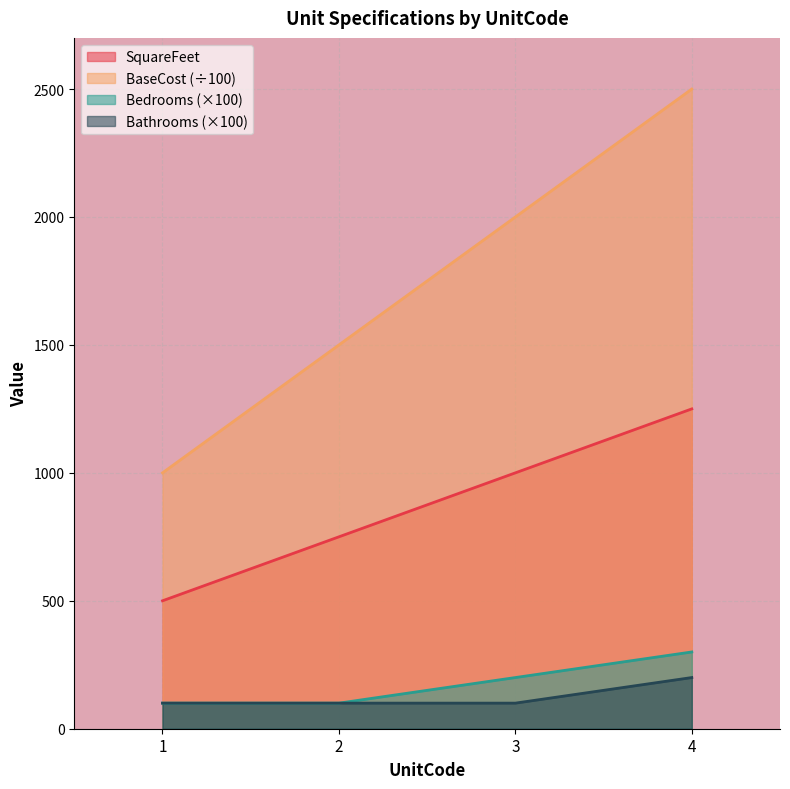

What is the sum of the BaseCost values at 3 and 1?

3000